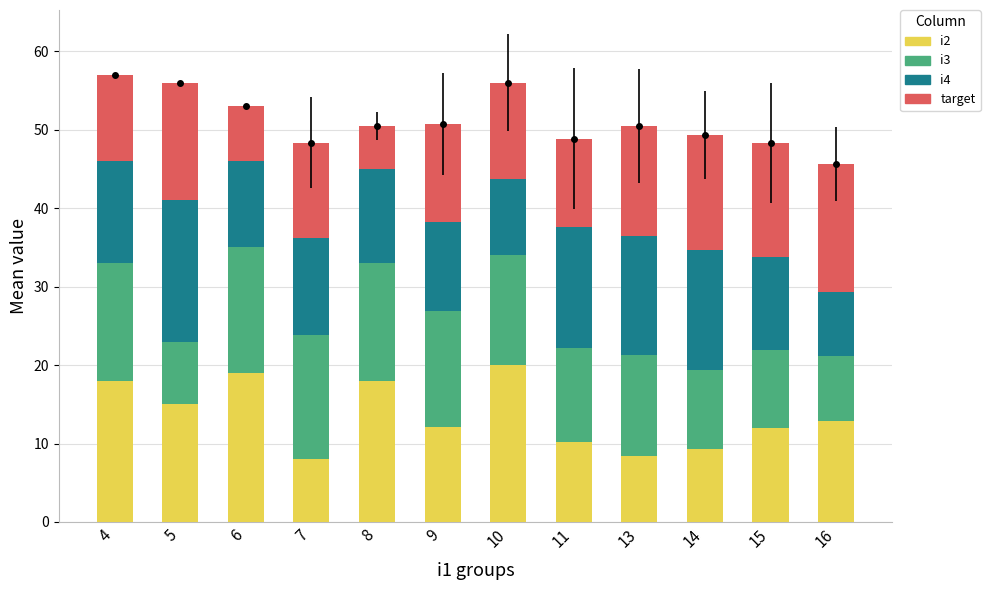

Reading right to left, list all the values displayed in this chart.

i2: 12.9	12.0	9.3	8.4	10.2	20.0	12.1	18.0	8.0	19.0	15.0	18.0
i3: 8.2	9.9	10.0	12.9	11.9	14.0	14.8	15.0	15.8	16.0	8.0	15.0
i4: 8.2	11.9	15.3	15.1	15.5	9.7	11.3	12.0	12.4	11.0	18.0	13.0
target: 16.2	14.6	14.7	14.0	11.2	12.3	12.5	5.5	12.1	7.0	15.0	11.0